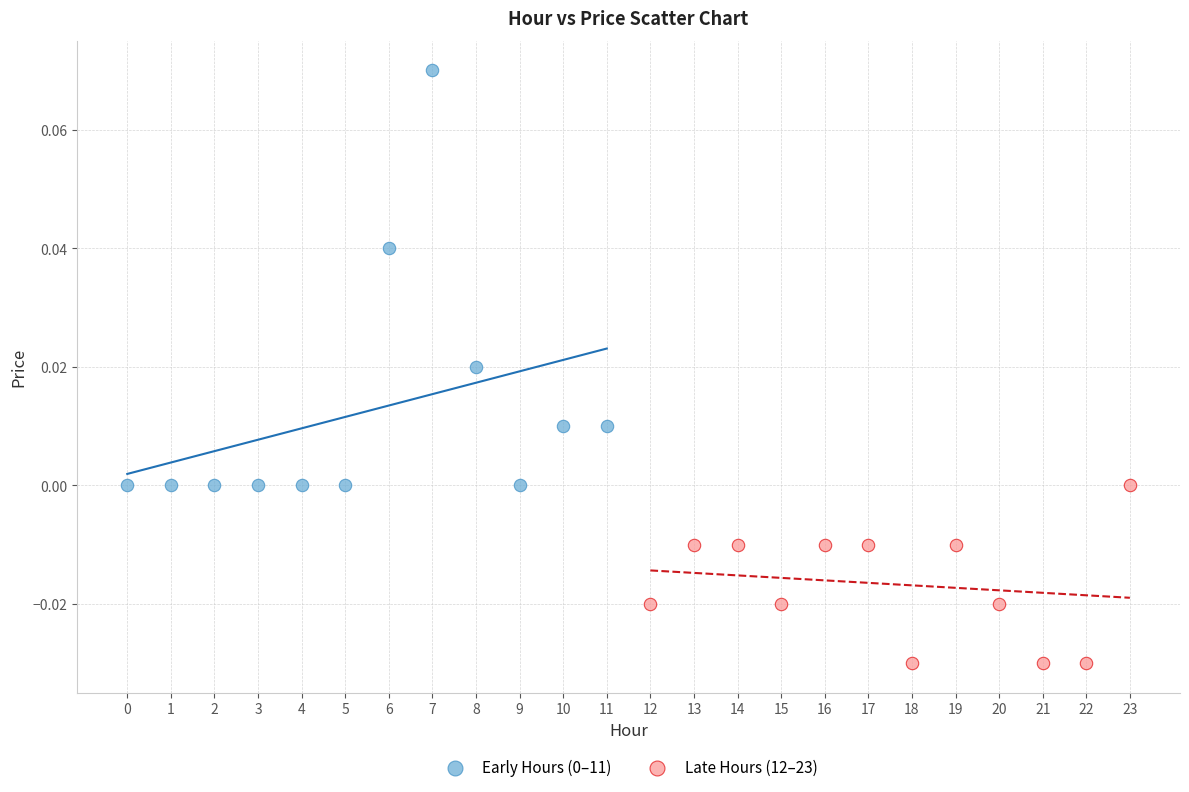

Which series contains the lowest Y value?

Late Hours (12–23)